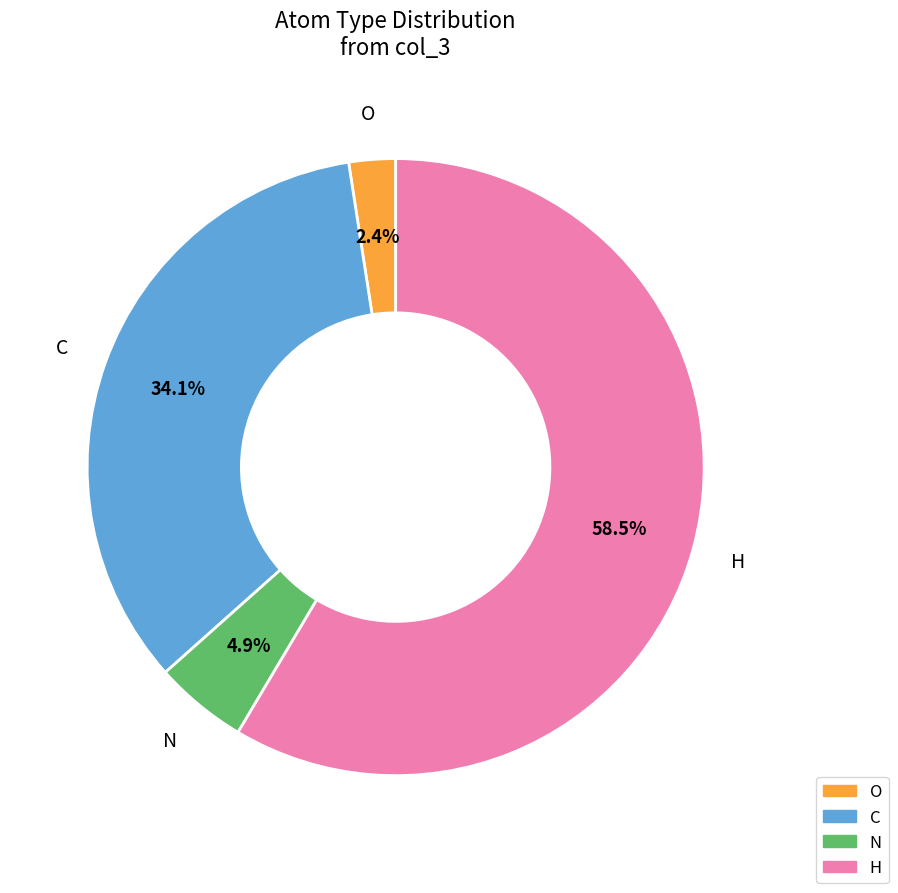

How many slices are in this pie chart?

4